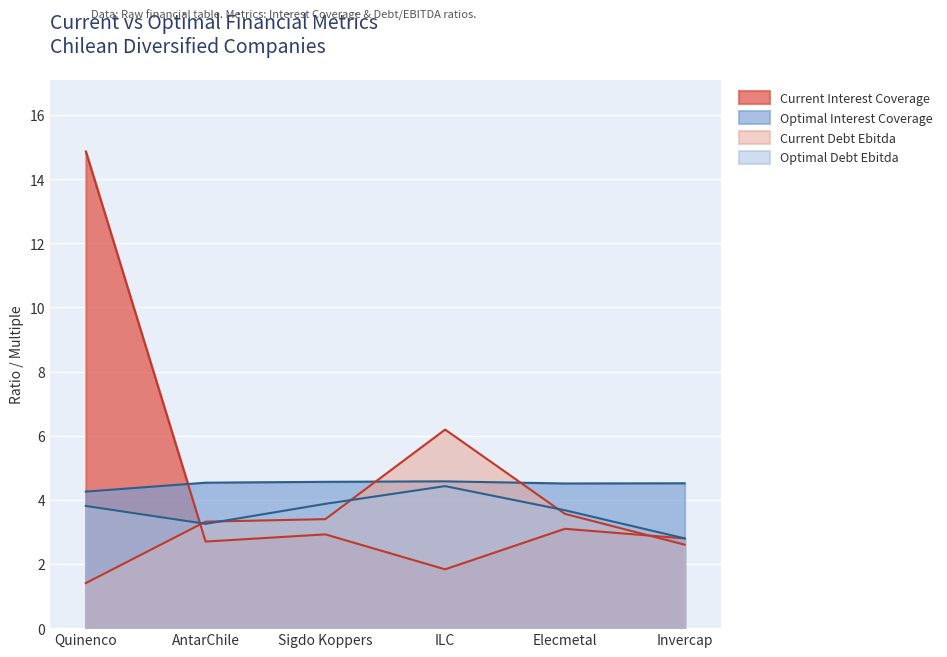

List the series in order of their peak value, highest first.

current_interest_coverage, current_debt_ebitda, optimal_interest_coverage, optimal_debt_ebitda